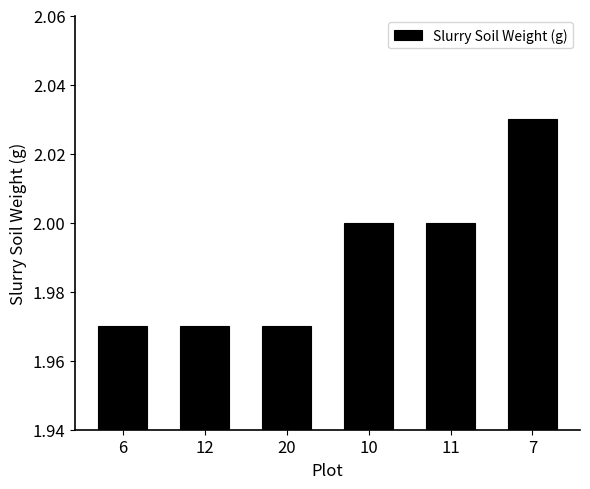

What position from the left is 11?

5